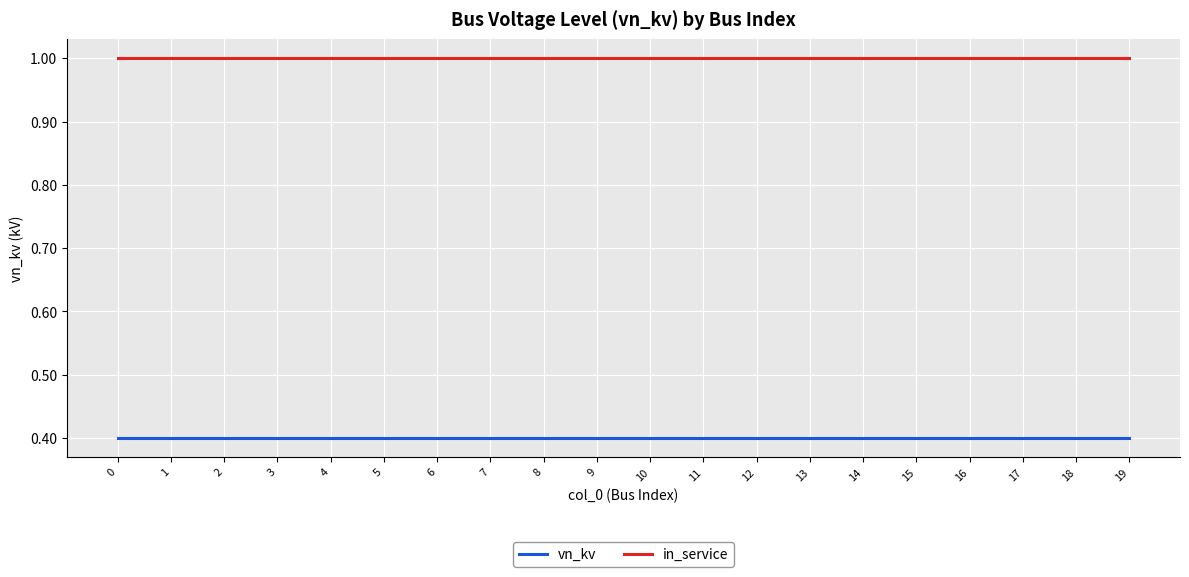

List the series in order of their overall mean, lowest first.

vn_kv, in_service